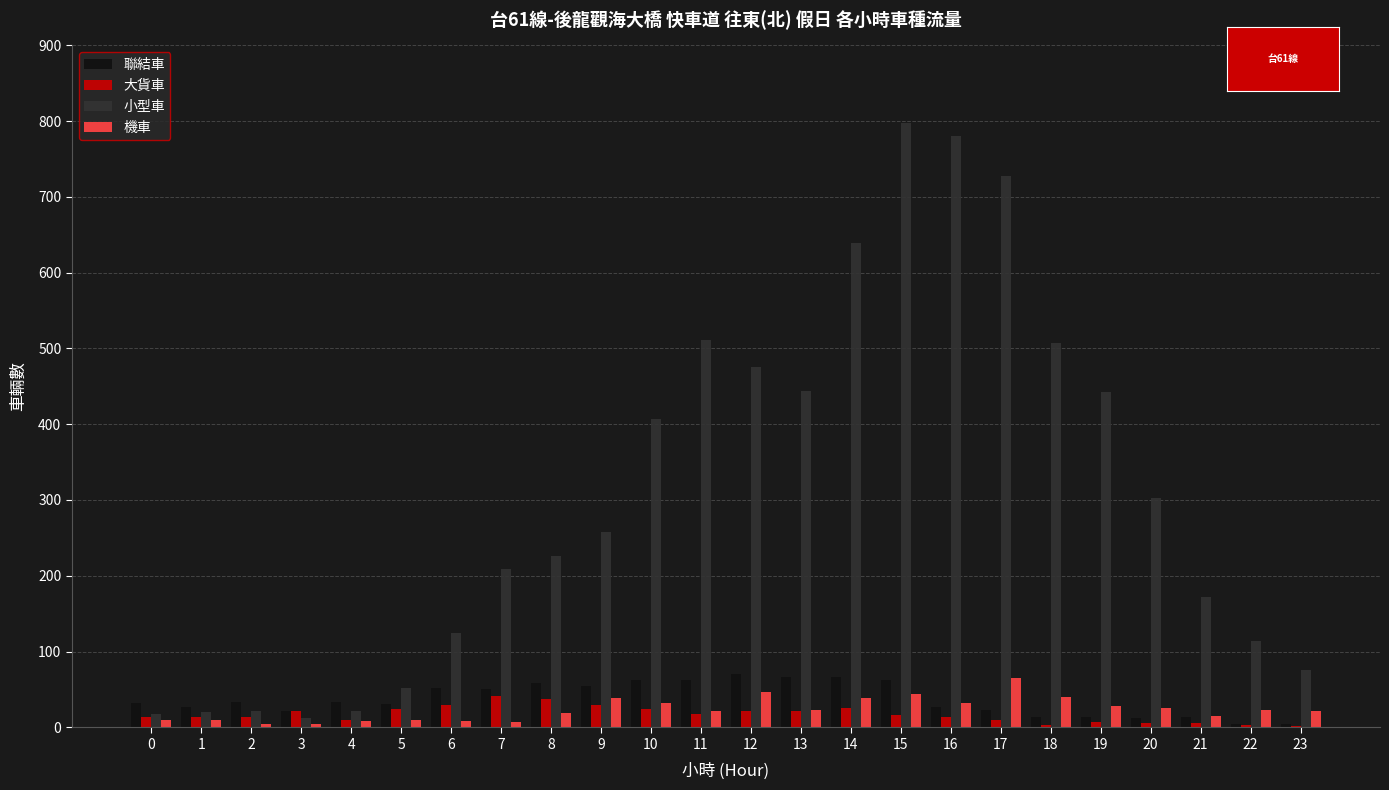

What is the sum of all 聯結車 values?

895